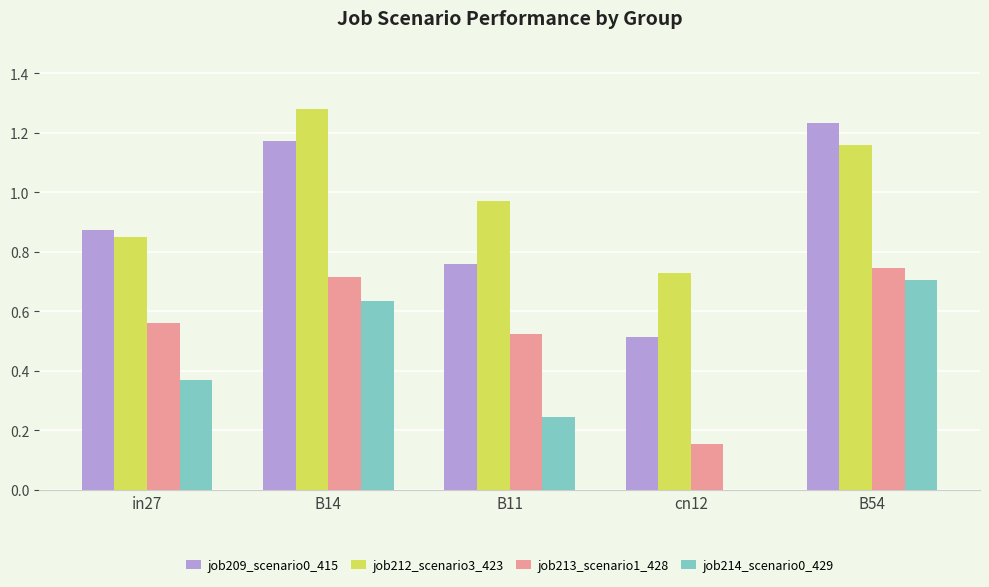

Is the value of job214_scenario0_429 at B14 greater than the value of job213_scenario1_428 at cn12?

Yes